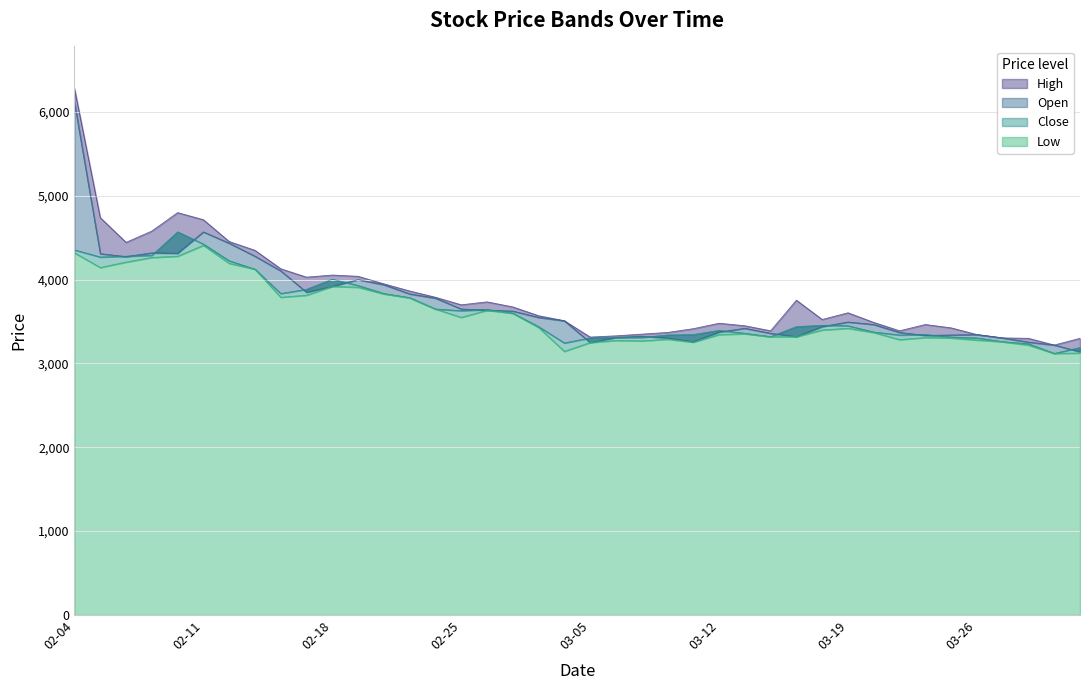

At which label does Low first exceed 3420?

02-04